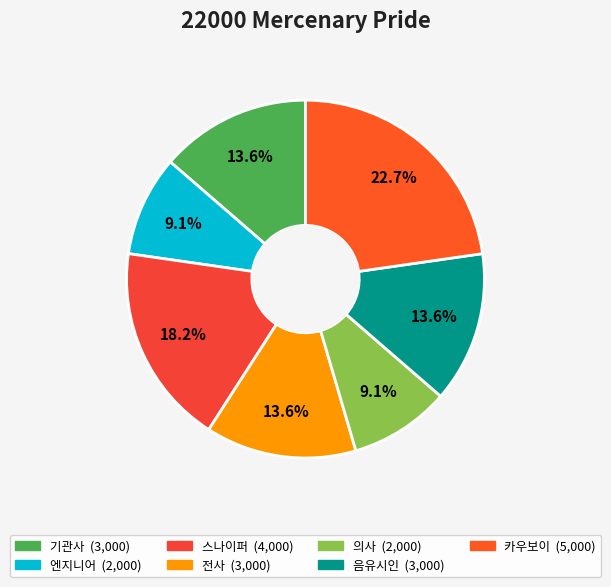

The 스나이퍼 slice represents 33% of the pie. True or false?

False